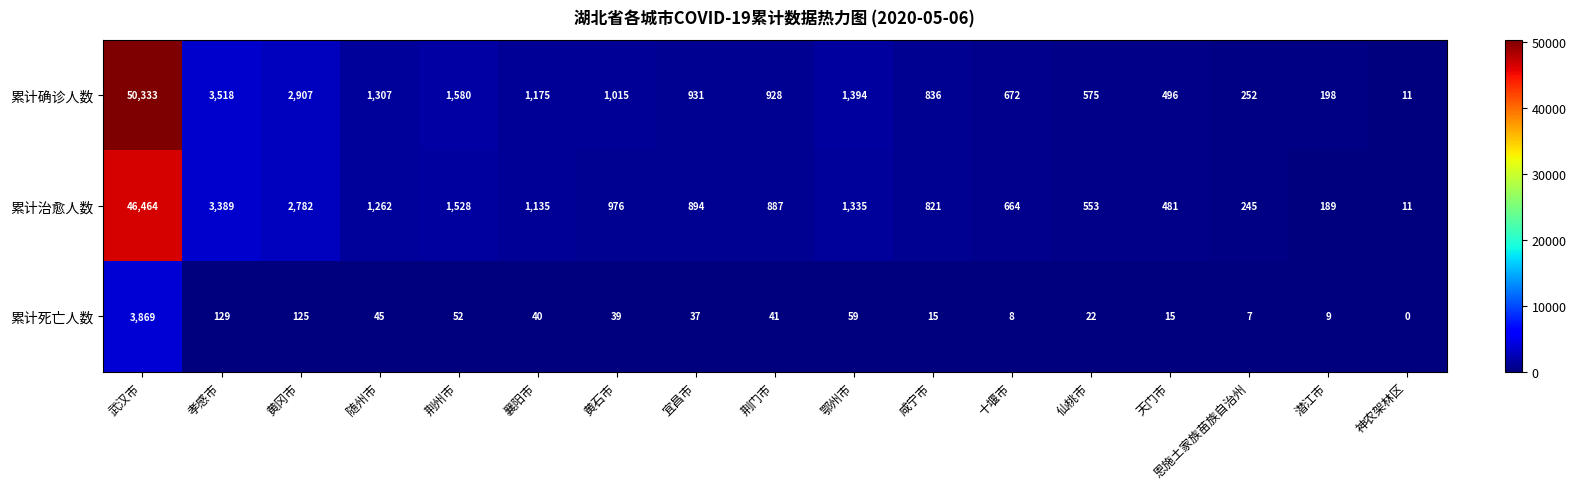

Which series has the widest spread of values?

累计确诊人数